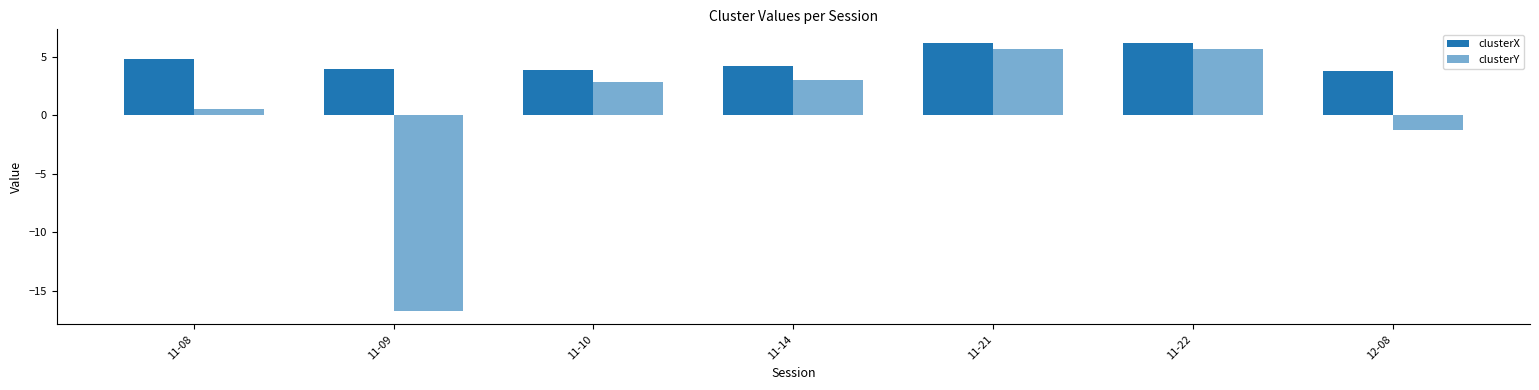

Which has a higher value, 11-09 or 11-22?

11-22